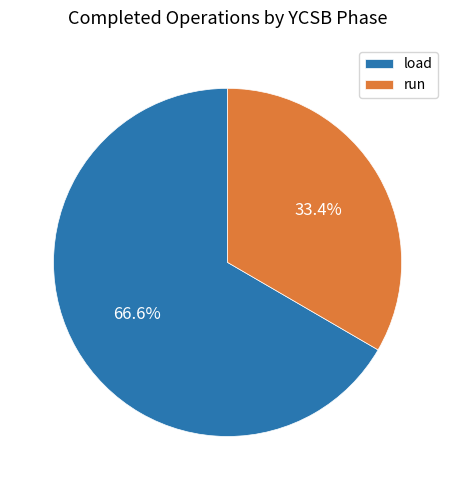

Is there a majority slice in this chart?

Yes